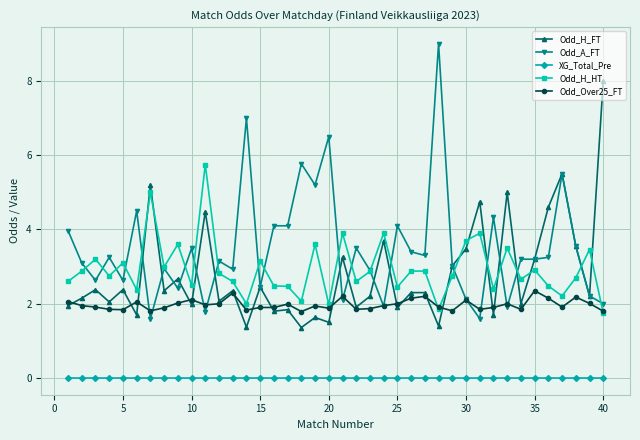

True or false: Odd_H_FT and XG_Total_Pre intersect in this chart.

False